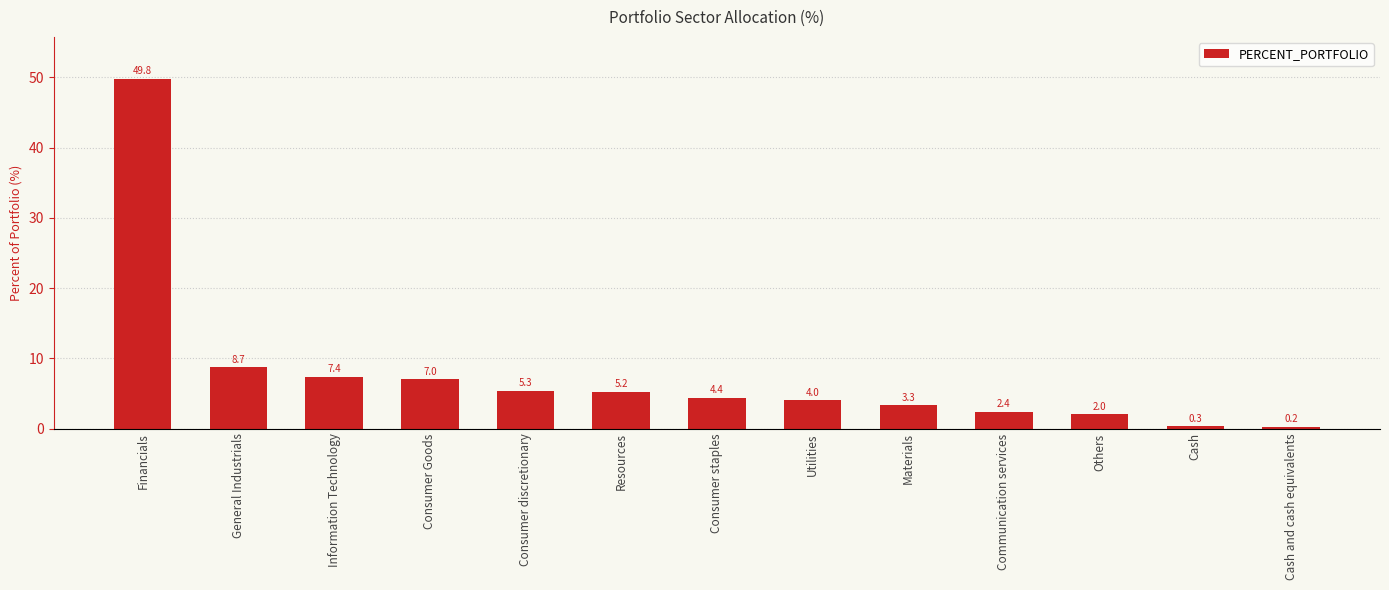

How many categories are shown in the chart?

13